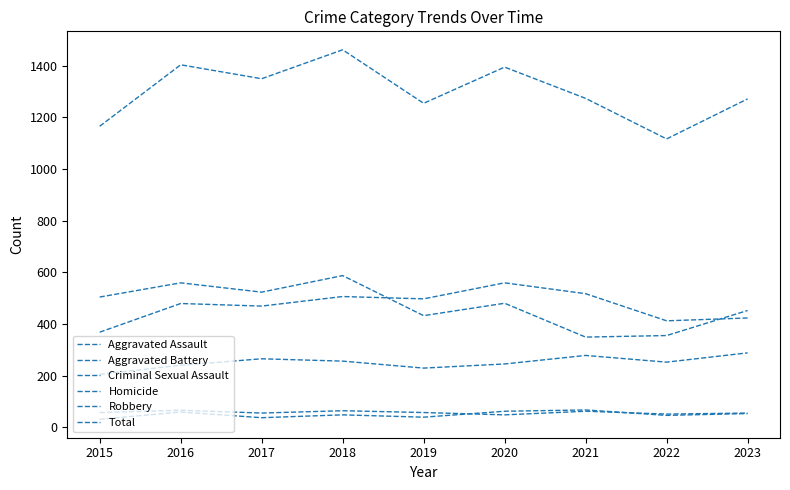

What are all the series names shown in the legend?

Aggravated Assault, Aggravated Battery, Criminal Sexual Assault, Homicide, Robbery, Total